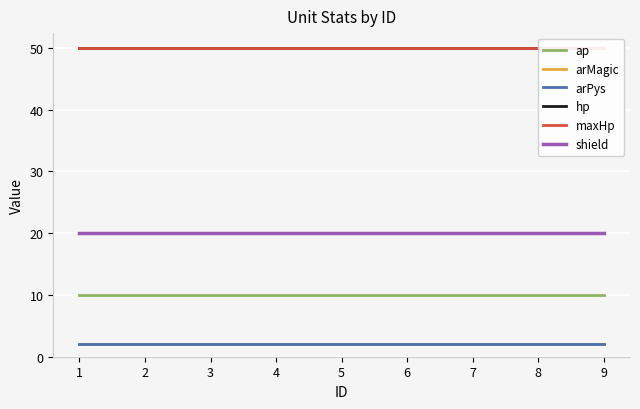

True or false: maxHp has more than 0 interior local peaks.

False